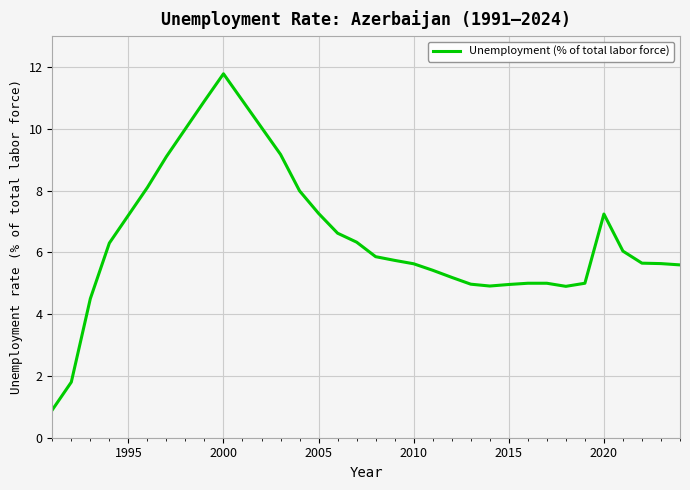

What is the maximum value shown in the chart?

11.8